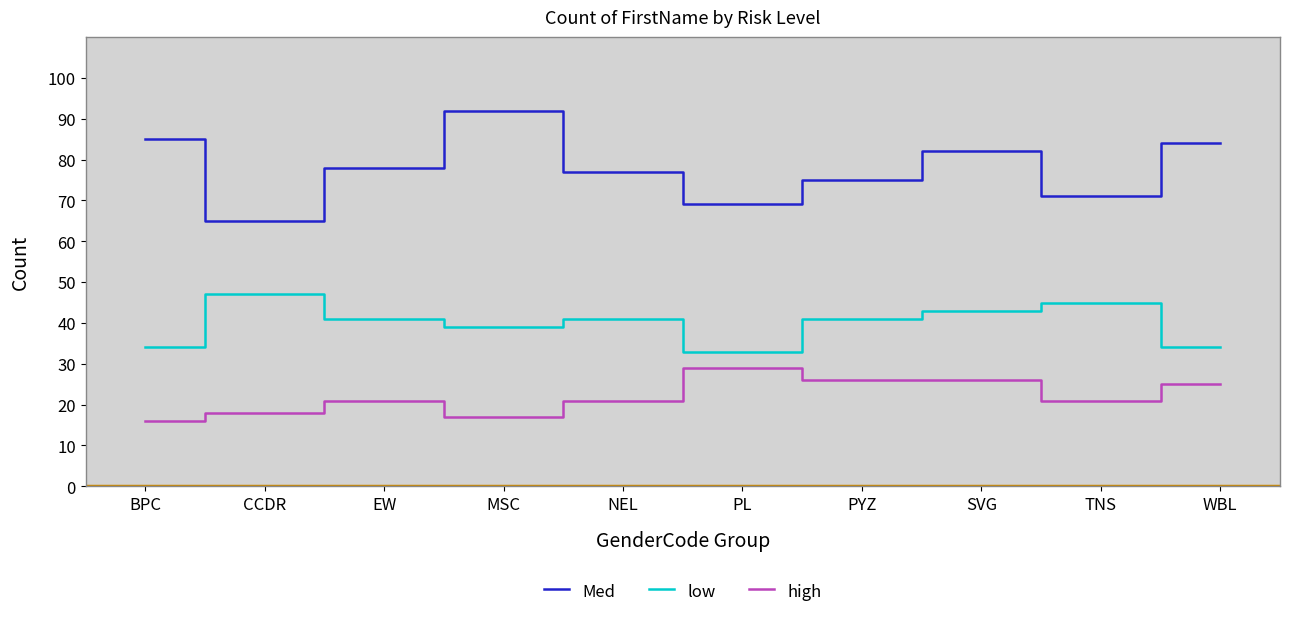

What is the difference between the highest and lowest values at NEL?

56